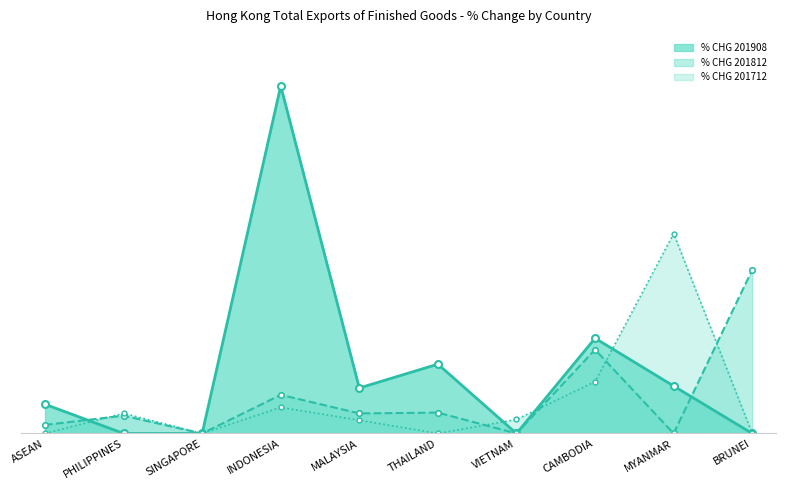

The value of % CHG 201812 at MALAYSIA is 4.0. True or false?

False